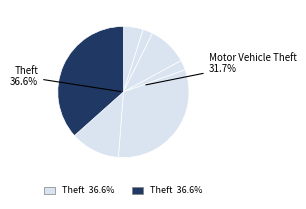

Rank the categories by value from lowest to highest.

Aggravated Battery, Criminal Sexual Assault, Homicide, Aggravated Assault, Burglary, Robbery, Motor Vehicle Theft, Theft, Arson